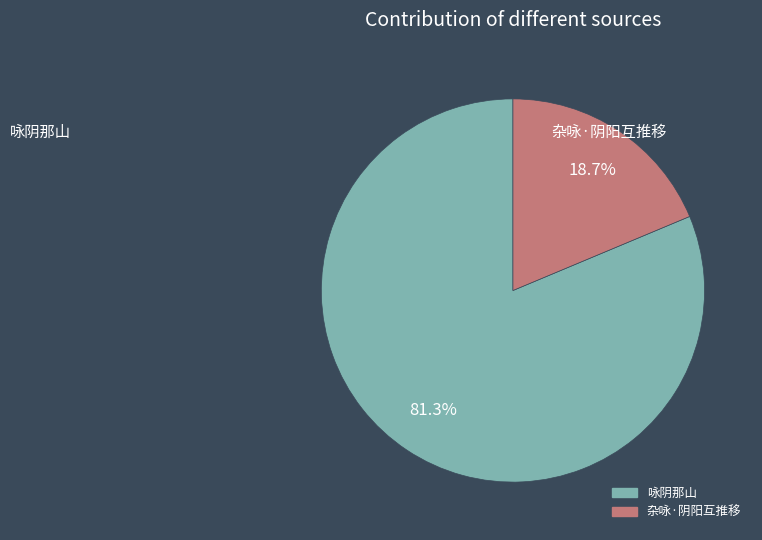

Is the sum of 杂咏·阴阳互推移 and 咏阴那山 greater than half?

Yes